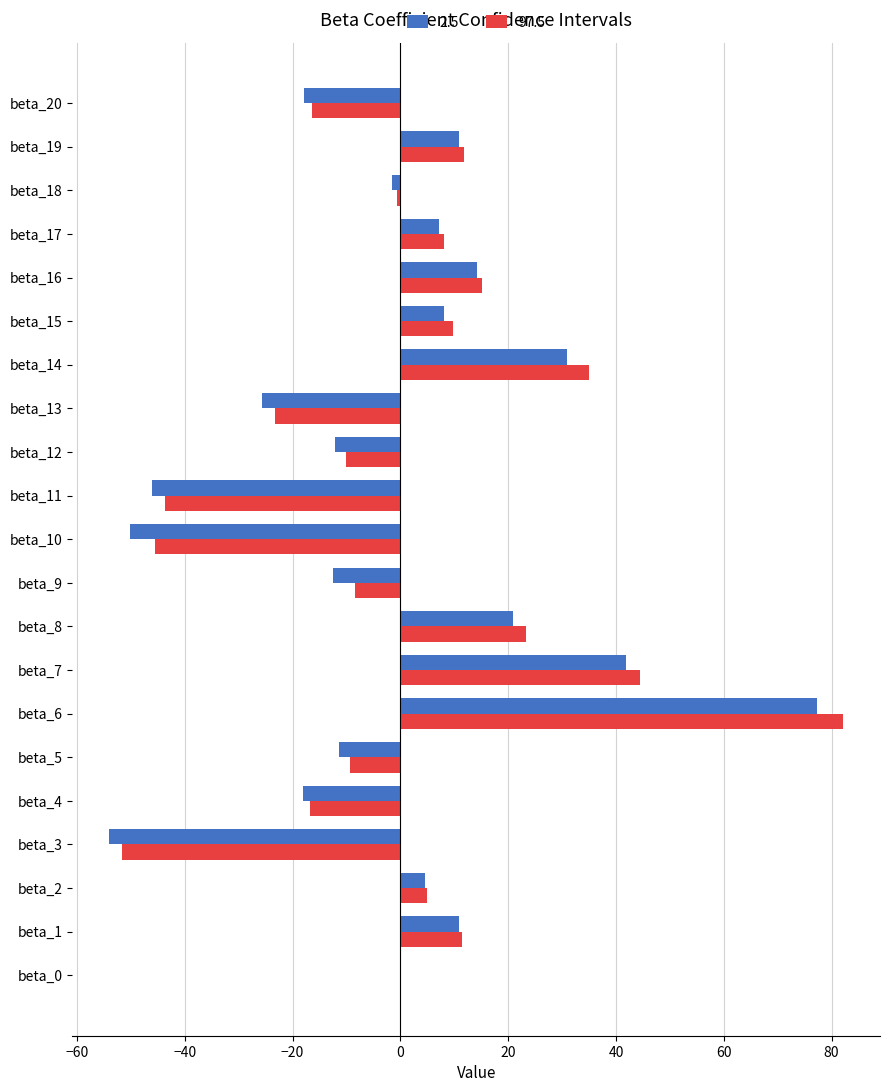

Is it true that 97.5 equals 82.2 at beta_6?

True